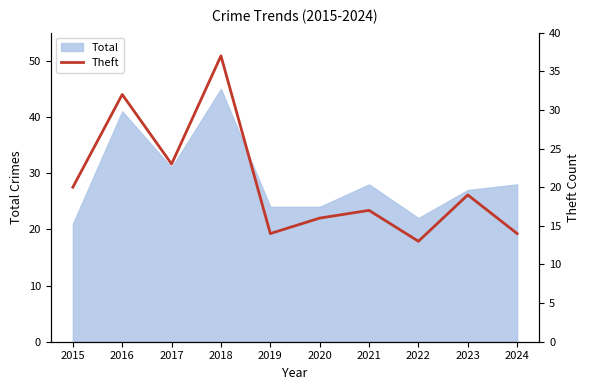

Which category has the lowest value across all series?

2022